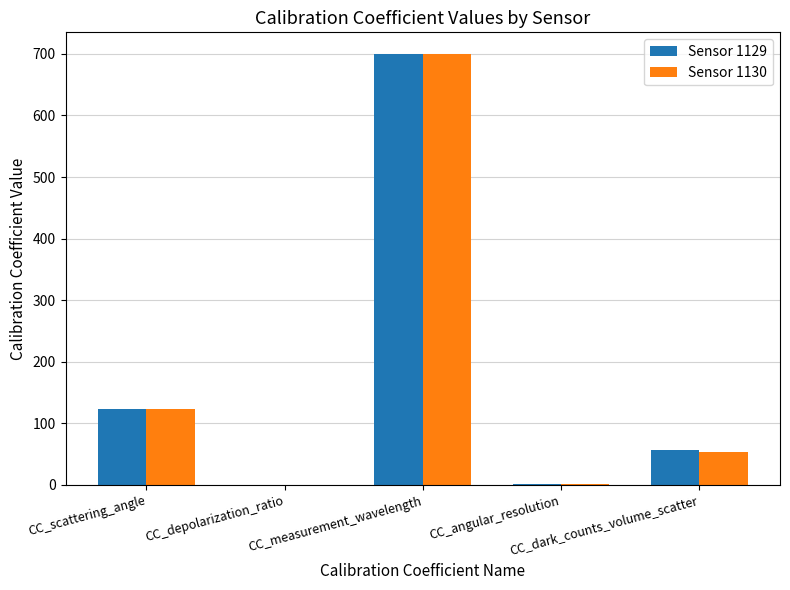

What is the highest value of the Sensor 1130 series?

700.0